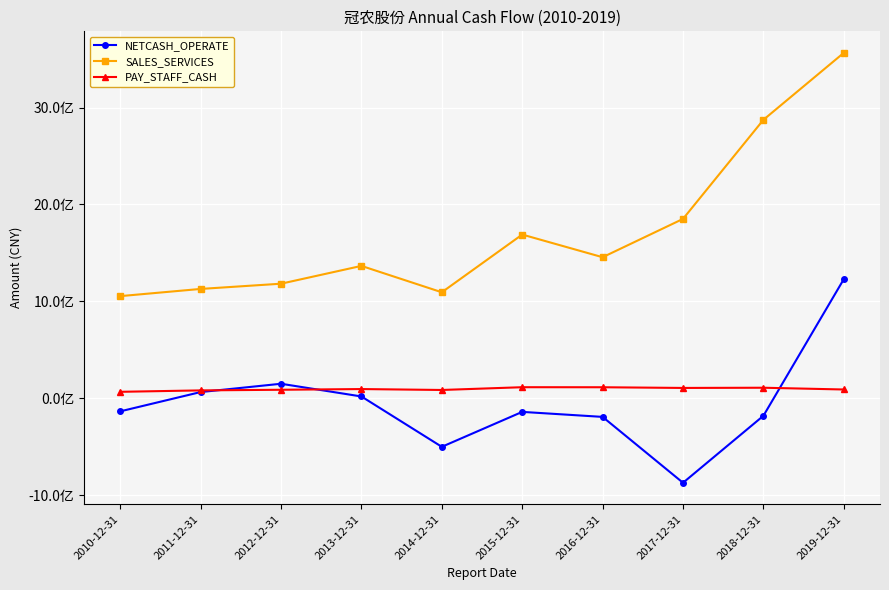

Is this an area chart (filled region under the line)?

No